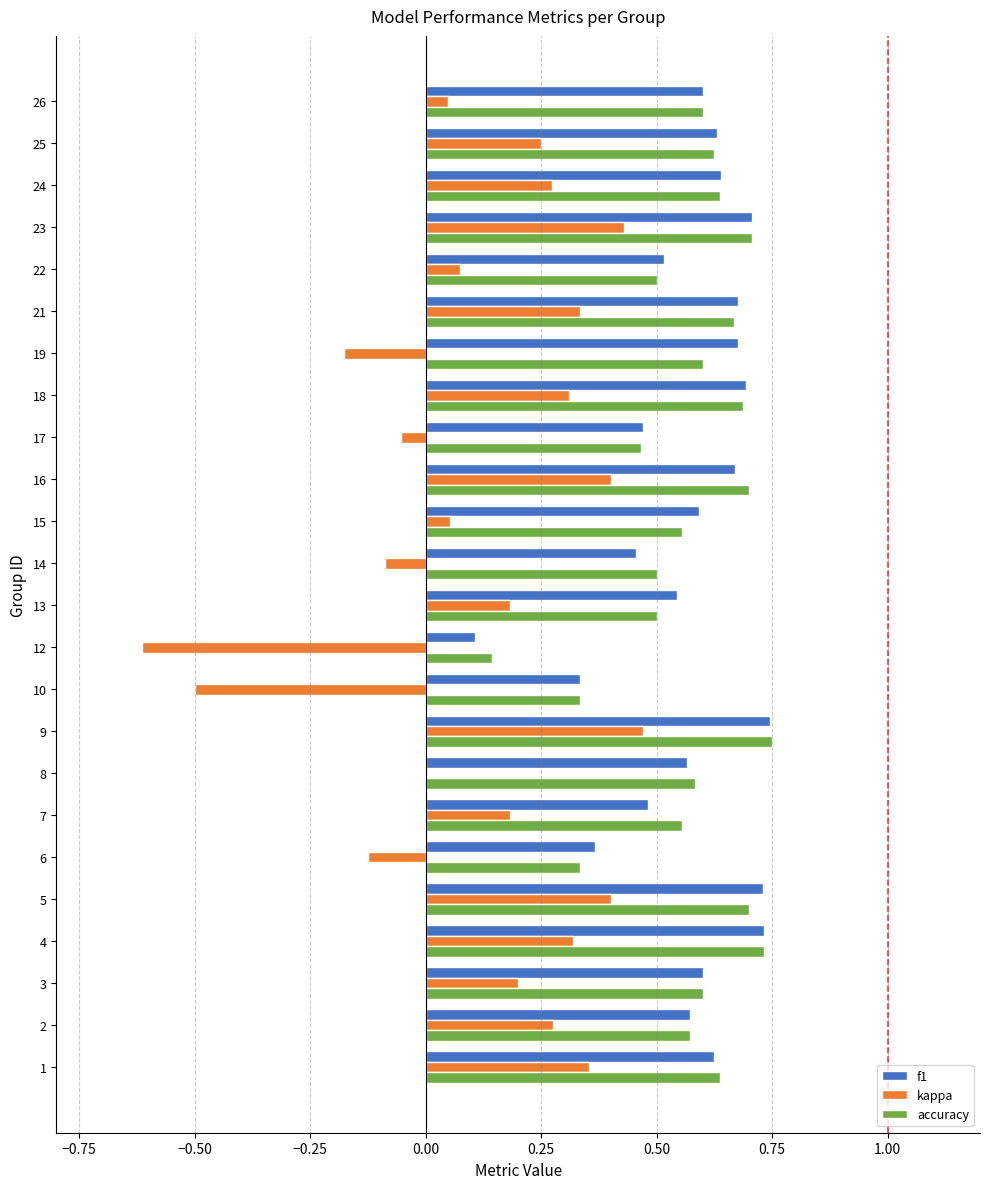

Is it true that f1 equals 0.5 at 17?

True